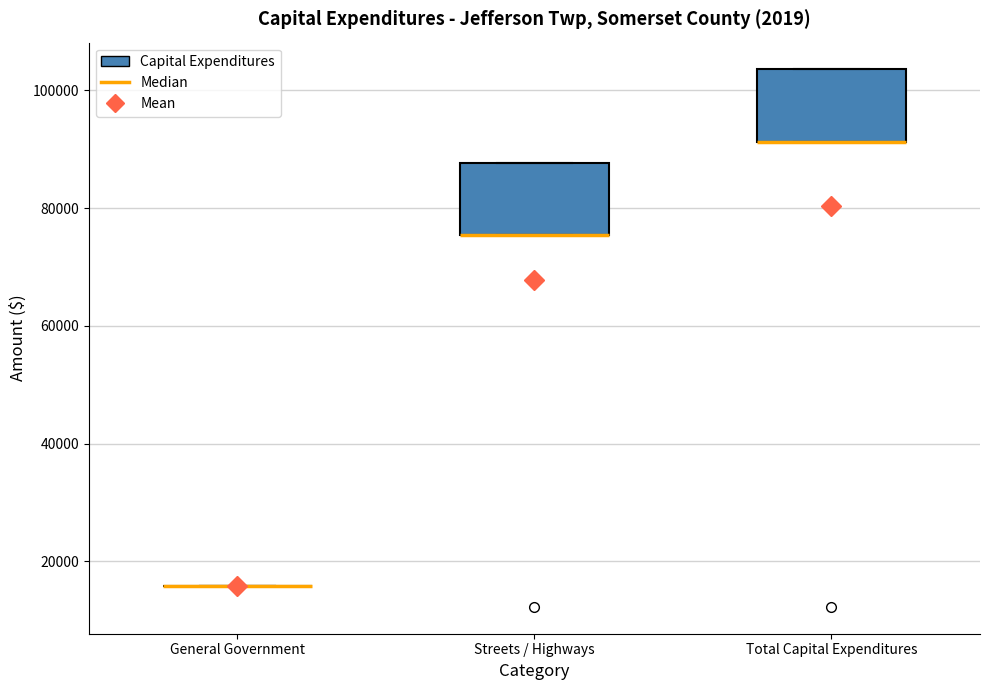

Reading left to right, read every box against the y-axis: the position of its median line, the range the box covers, and the ends of its whiskers. The values are not printed on the chart, so give them approximately, as read against the axis.

General Government: box collapsed to a line at 16000, whiskers 16000 to 16000
Streets / Highways: median 76000 (drawn on the box's lower edge), box 76000 to 88000, whiskers 76000 to 88000
Total Capital Expenditures: median 92000 (drawn on the box's lower edge), box 92000 to 104000, whiskers 92000 to 104000